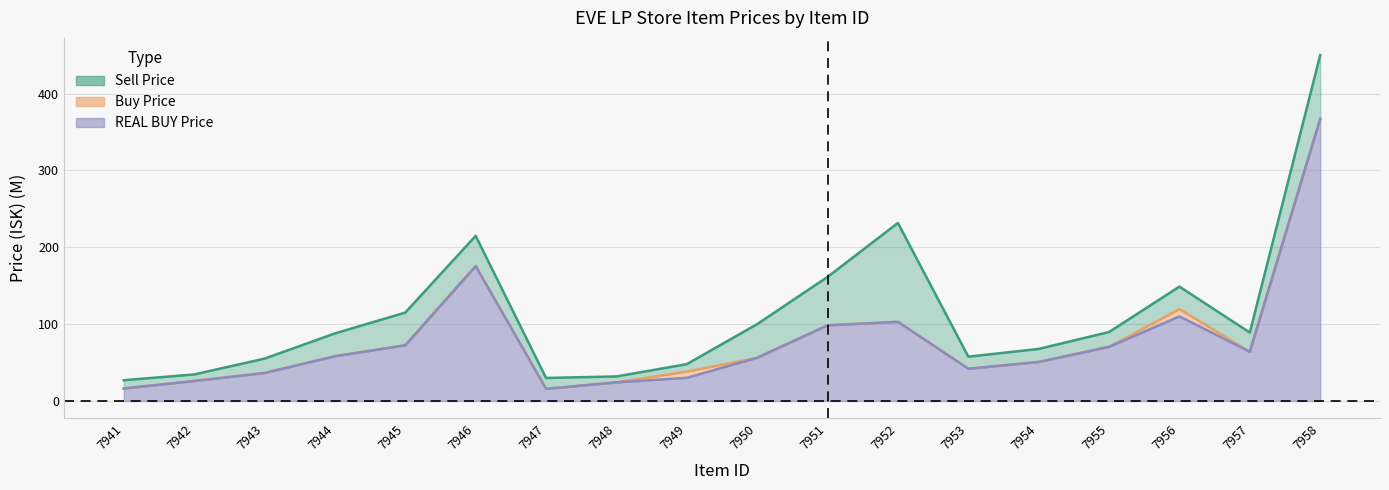

True or false: Buy Price and Sell Price intersect in this chart.

False